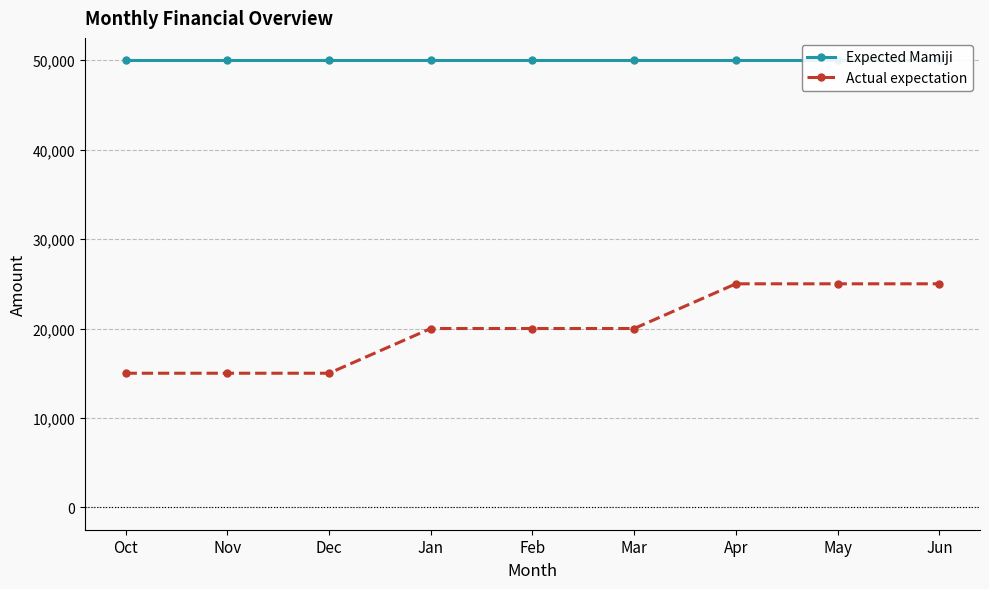

The value of Actual expectation at Feb is 20000. True or false?

True